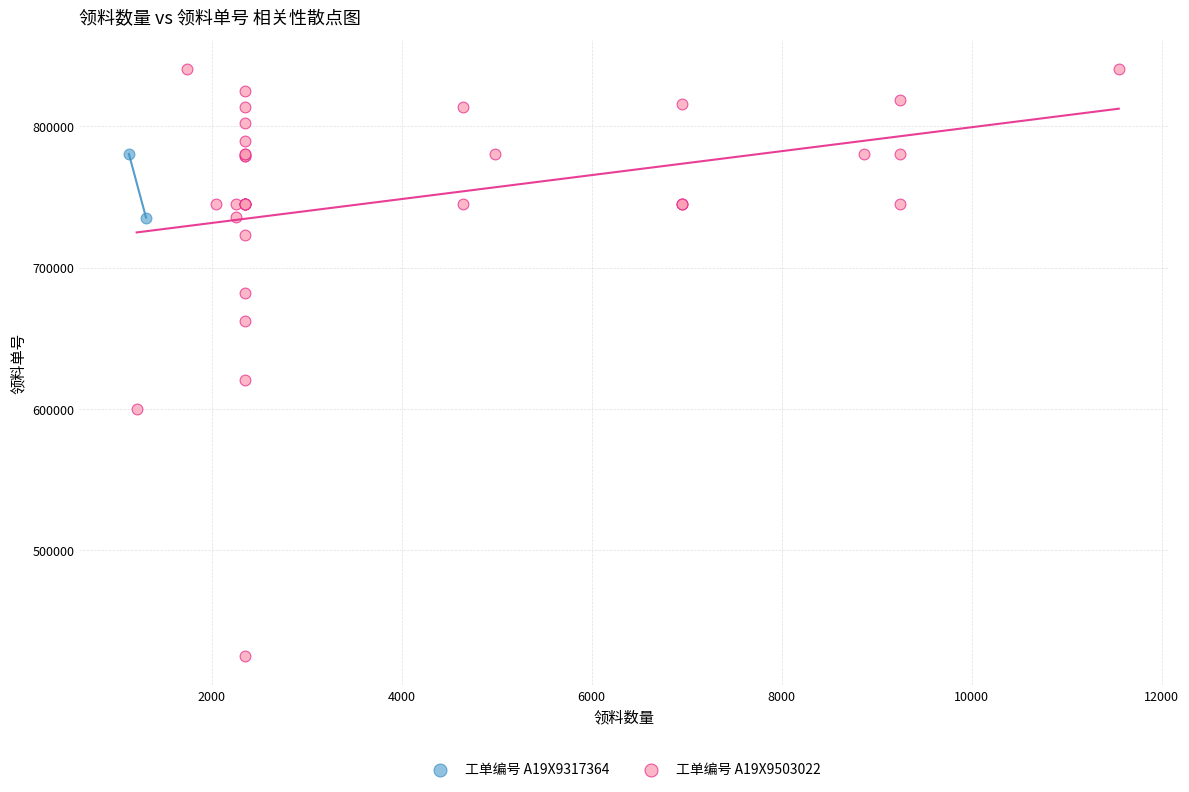

What are all the series names shown in the legend?

工单编号 A19X9317364, 工单编号 A19X9503022